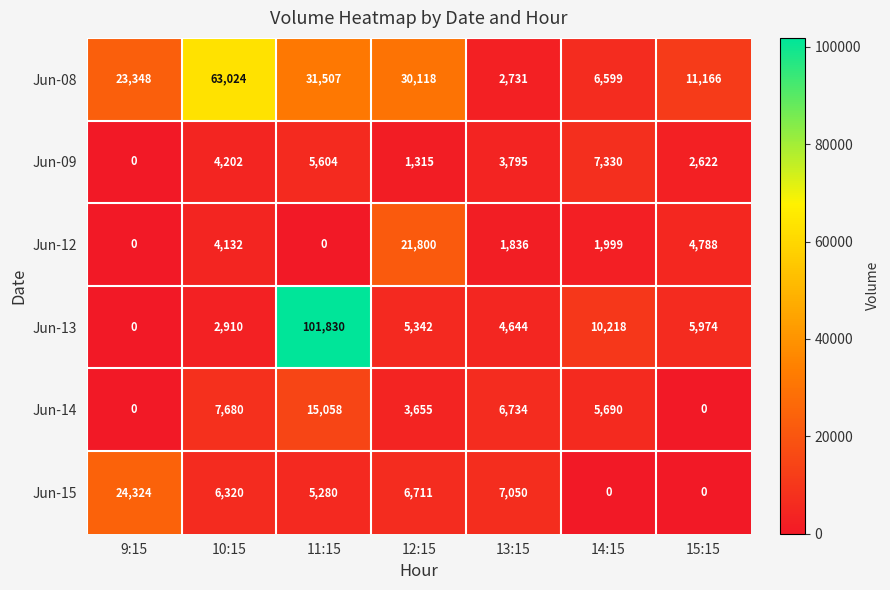

Is it true that Jun-09 equals 5994 at 13:15?

False